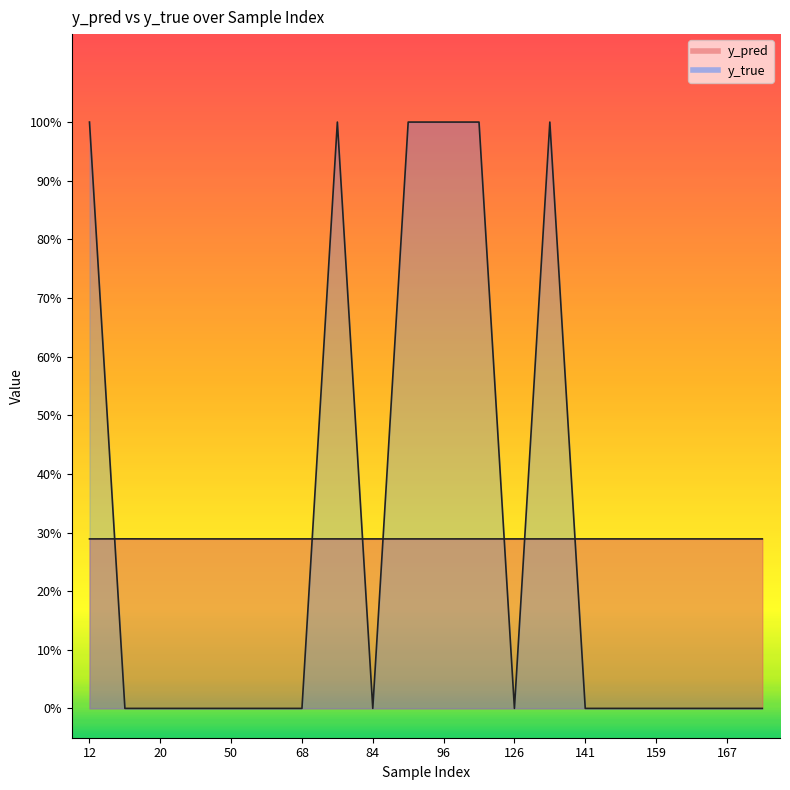

Does the chart have visible grid lines?

No